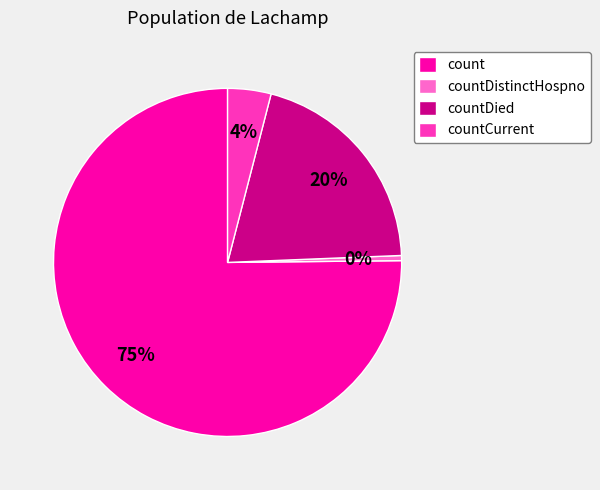

True or false: countDied accounts for 35% of the total.

False